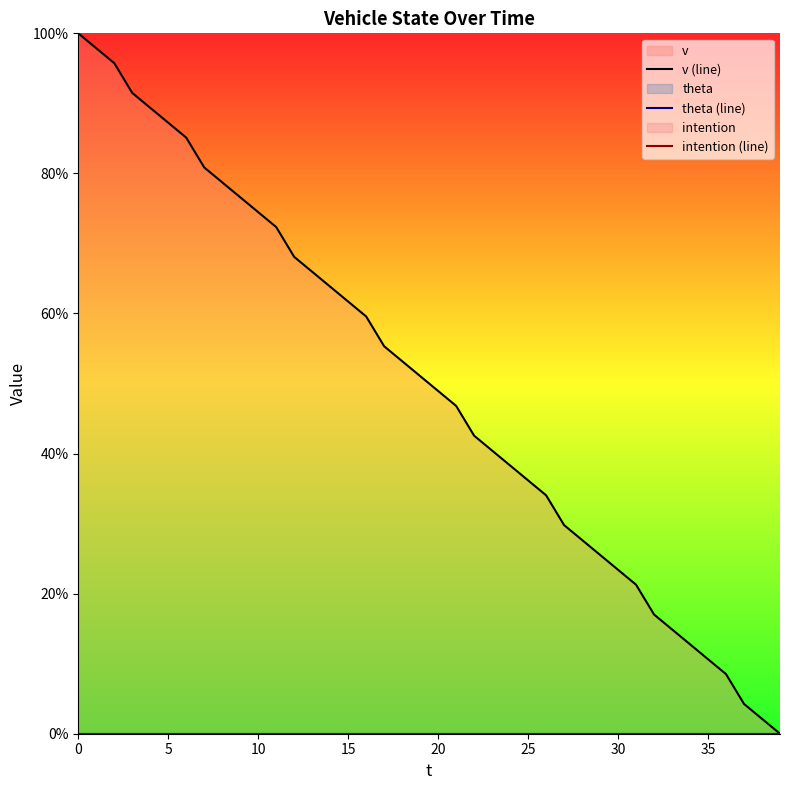

True or false: theta (line) and intention (line) intersect in this chart.

False